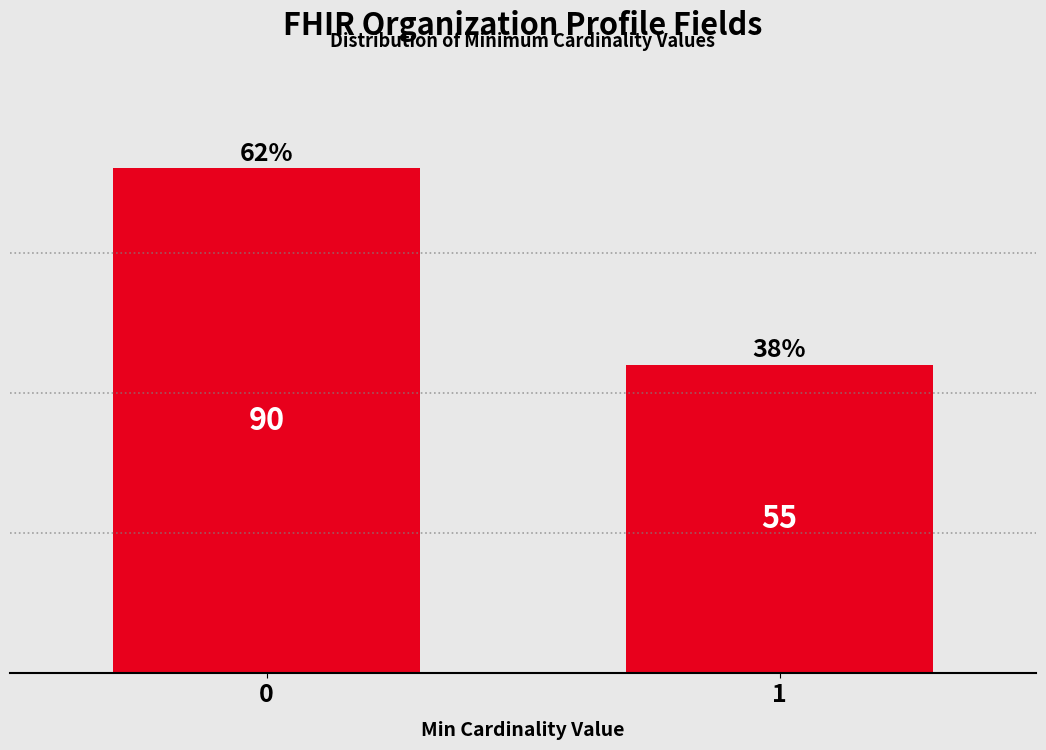

Reading left to right, what are all the values shown in this chart?

90	55